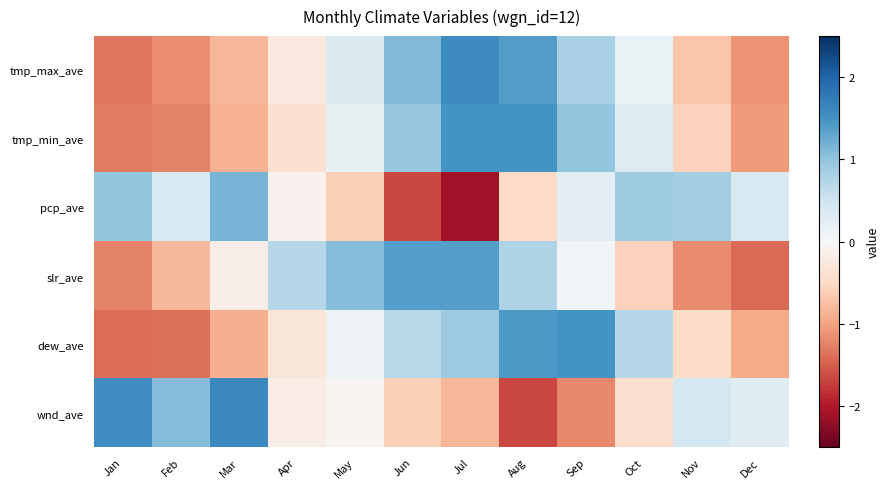

Rank the series at Nov from lowest to highest value.

slr_ave, tmp_max_ave, tmp_min_ave, dew_ave, wnd_ave, pcp_ave